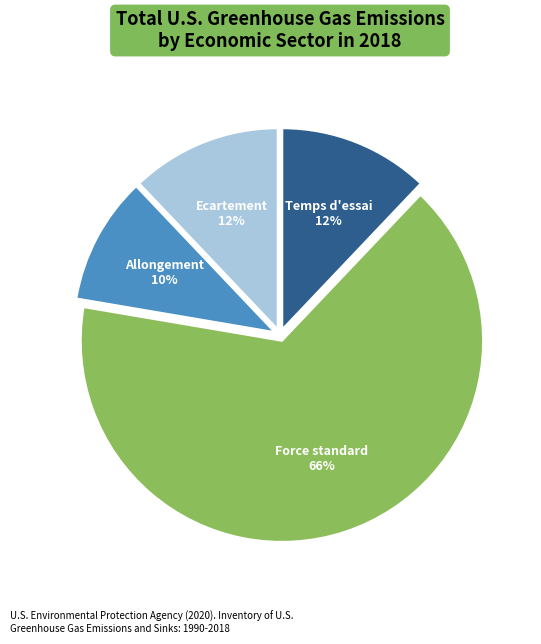

To the nearest percent, what is the average slice percentage?

25%